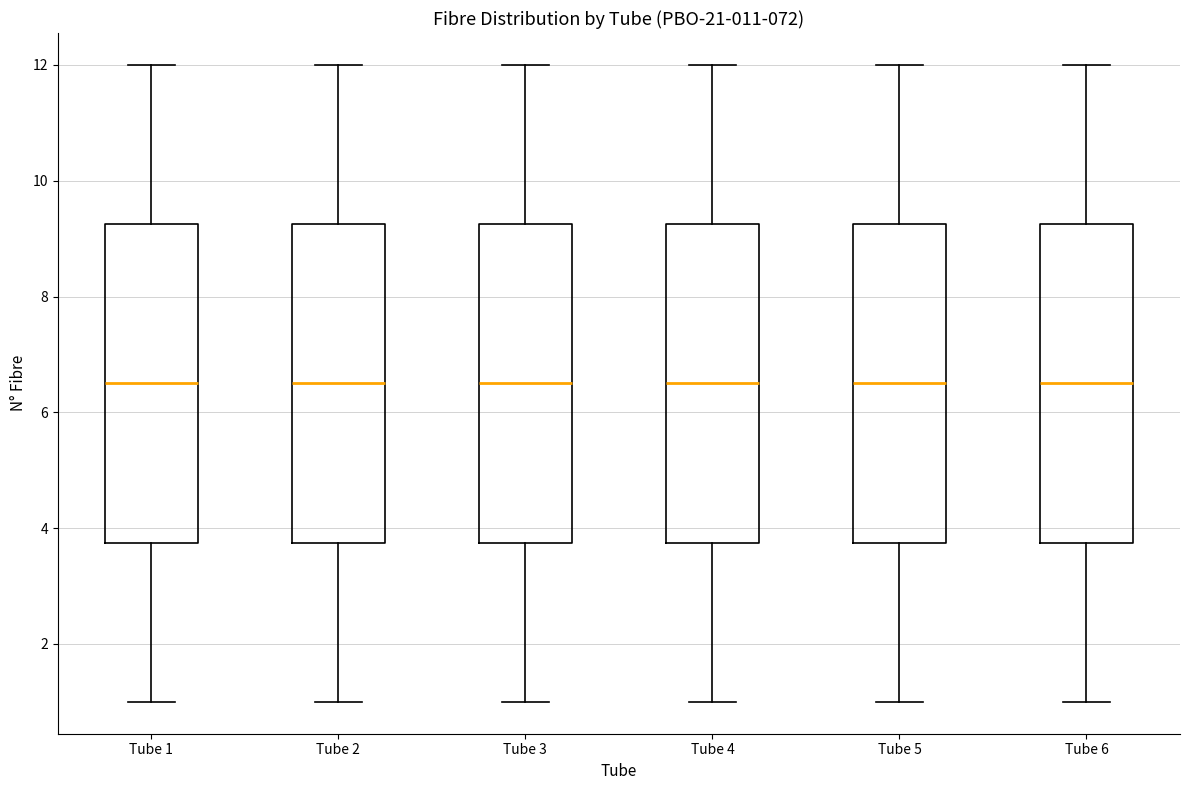

Where does the lower whisker of the box for Tube 3 end on the y-axis? The values are not printed on the chart, so give them approximately, as read against the axis.

1.0